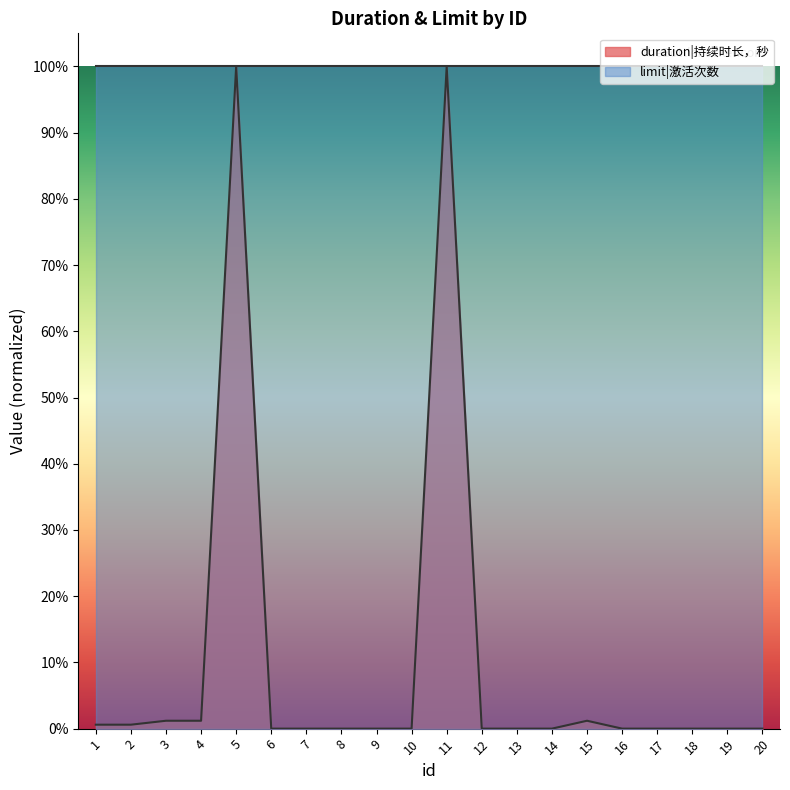

List the labels in order of value, largest first.

5, 11, 3, 4, 15, 1, 2, 6, 7, 8, 9, 10, 12, 13, 14, 16, 17, 18, 19, 20